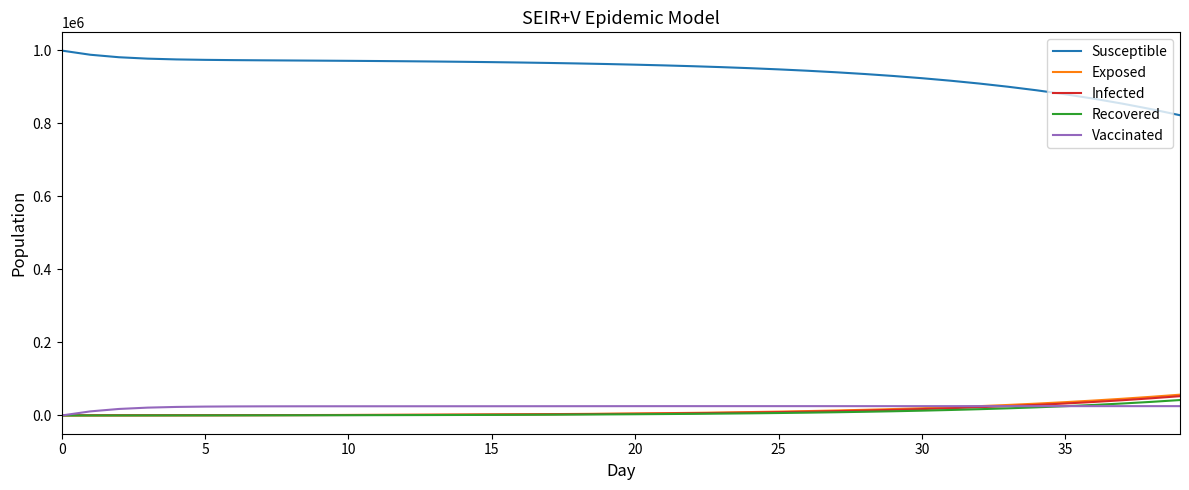

True or false: Susceptible and Vaccinated intersect in this chart.

False